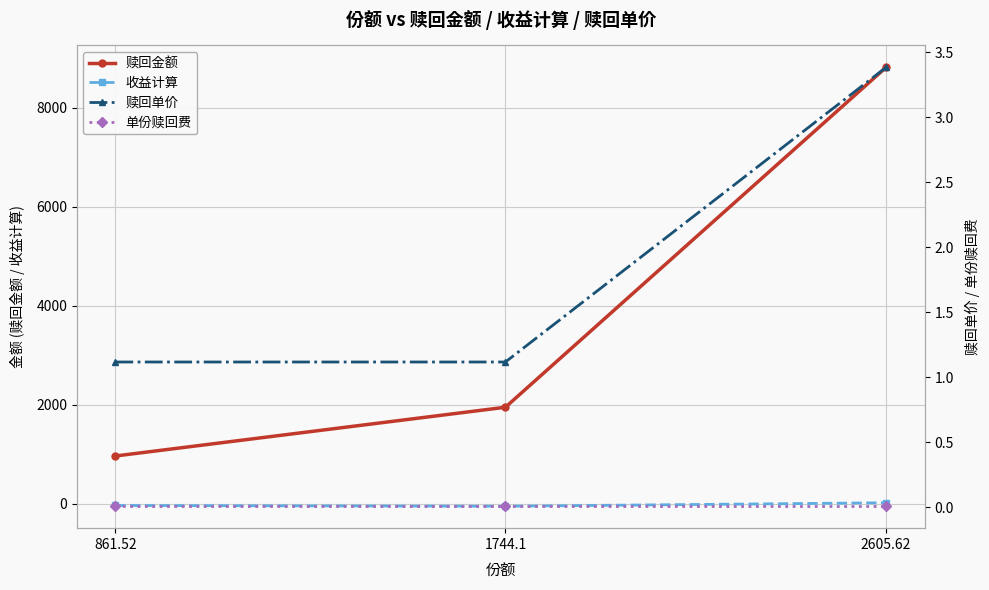

Where is 赎回金额 nearest to the value 4888?

1744.1